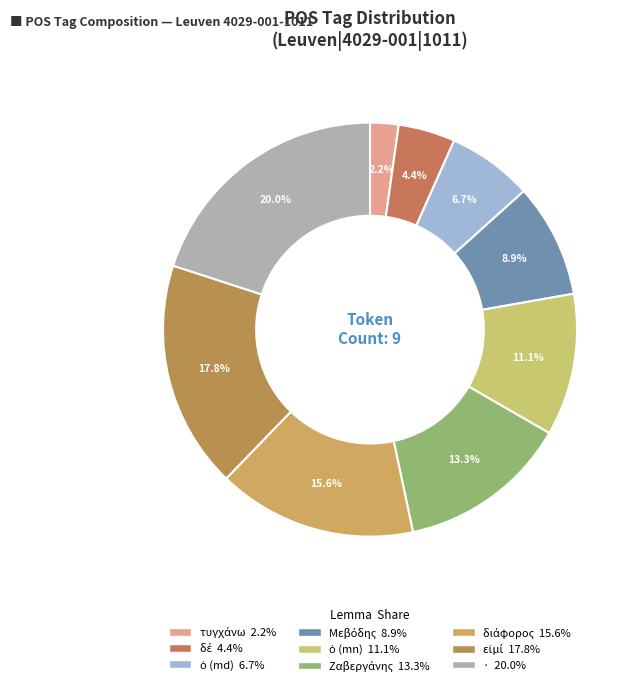

How many slices are in this pie chart?

9